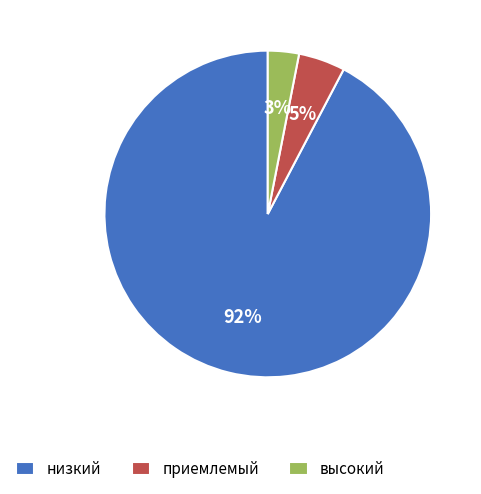

Is there any slice that represents more than half of the pie?

Yes